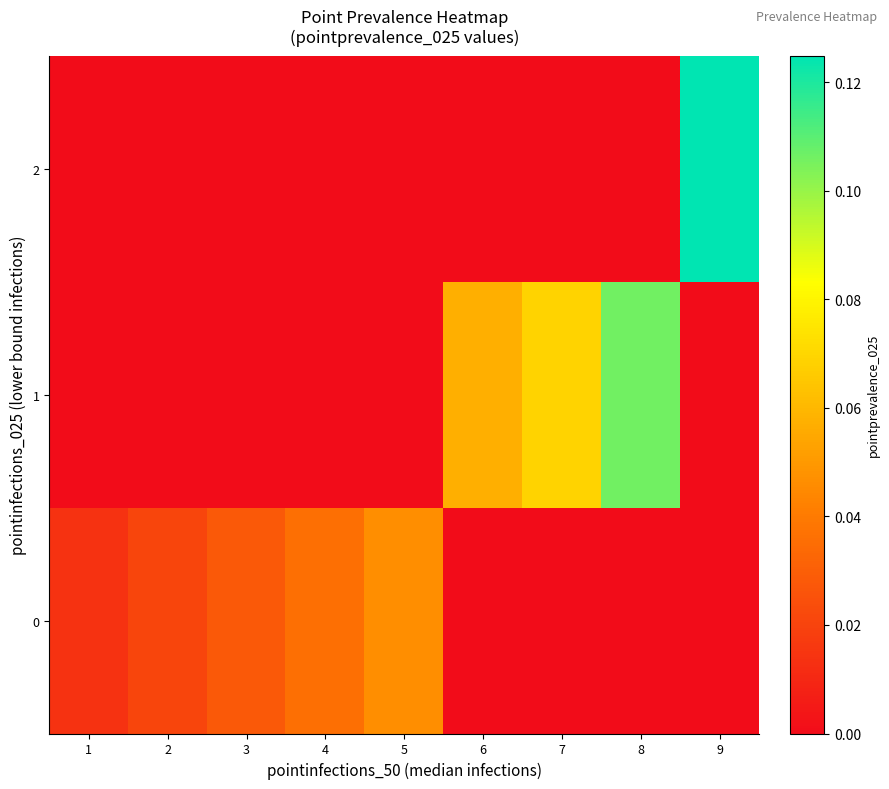

Rank the series at 5 from lowest to highest value.

1, 2, 0